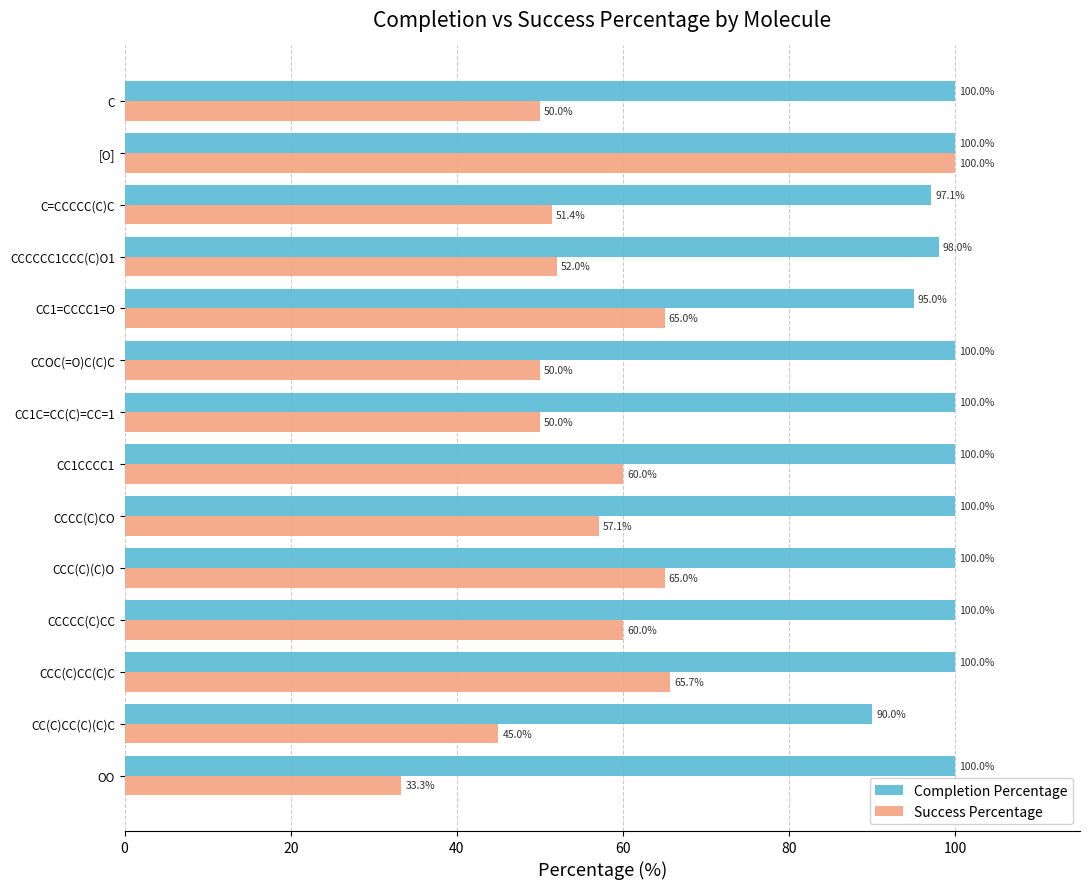

Which series has the widest spread of values?

Success Percentage